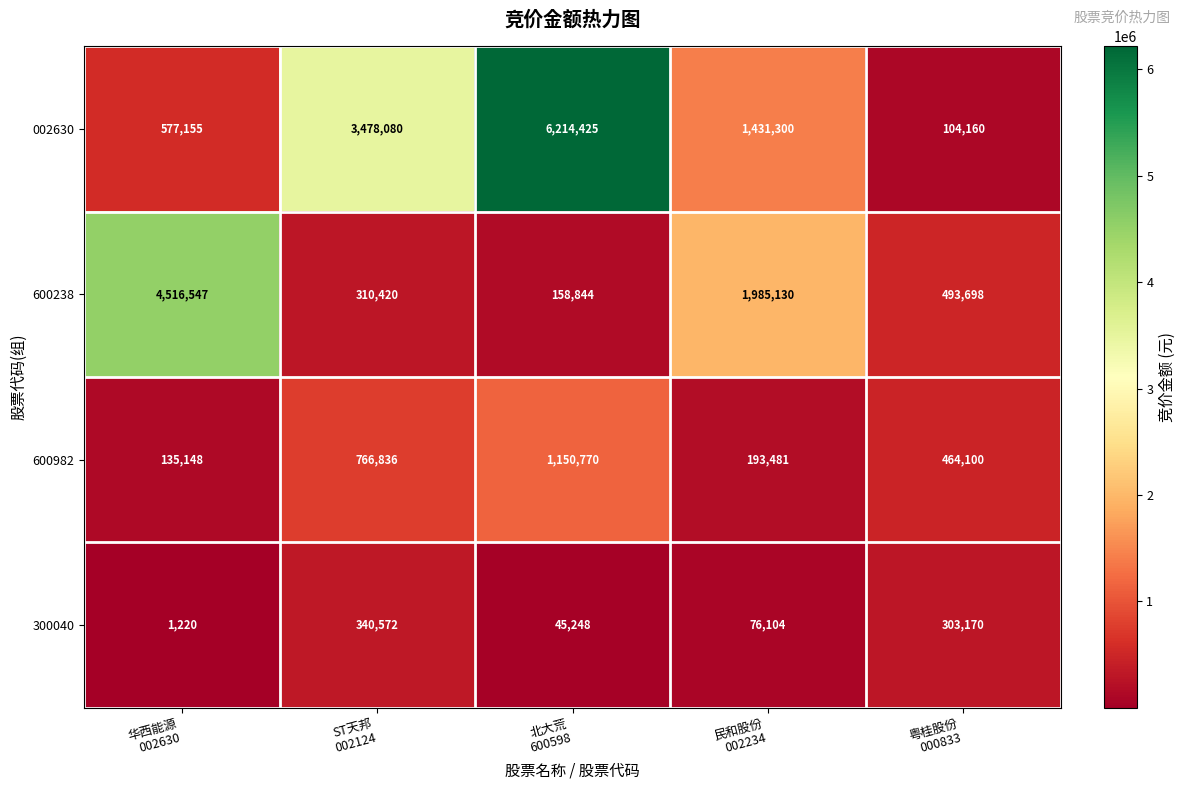

Which series has the widest spread of values?

002630